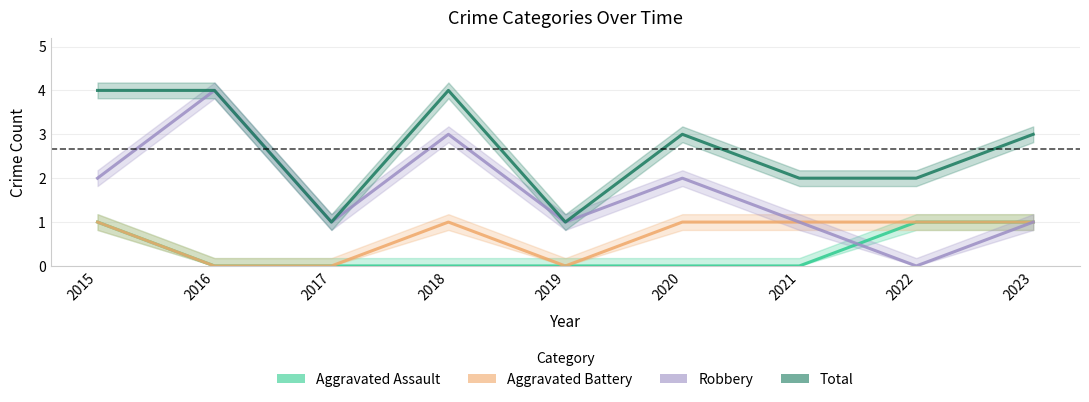

Is the value of Aggravated Battery at 2018 greater than the value of Robbery at 2023?

No